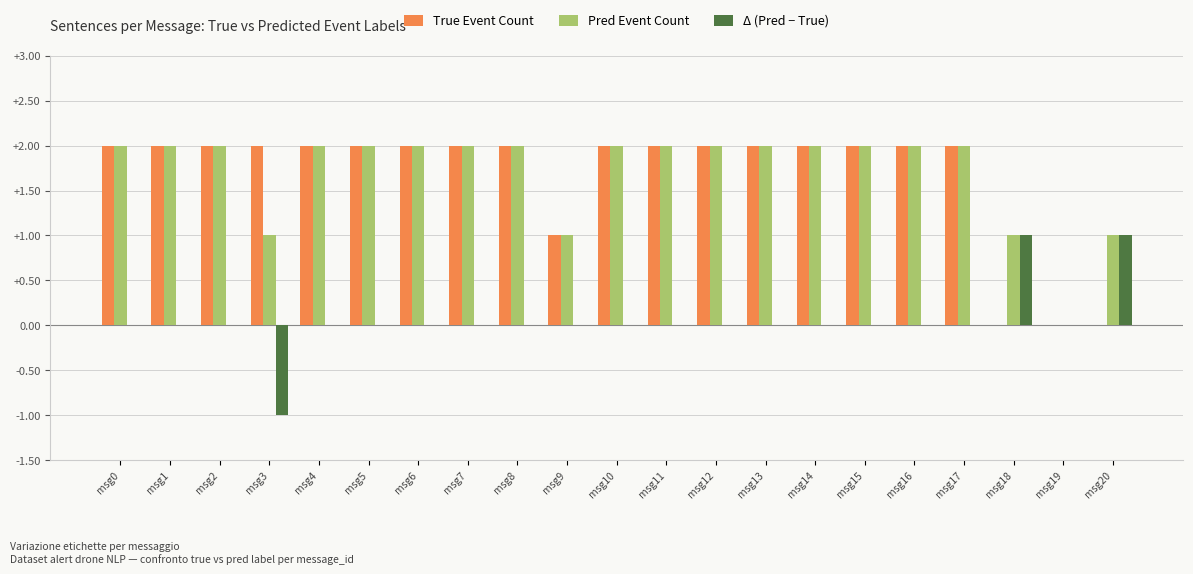

Which series has the largest total across all categories?

Pred Event Count